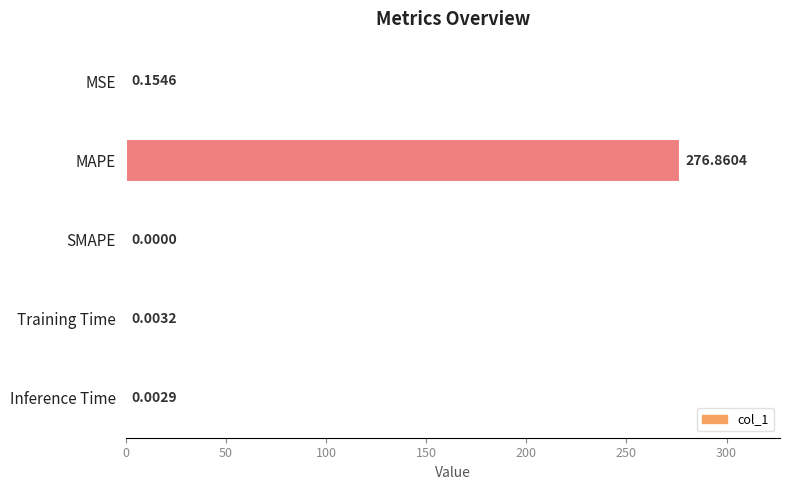

Are the bars horizontal?

Yes